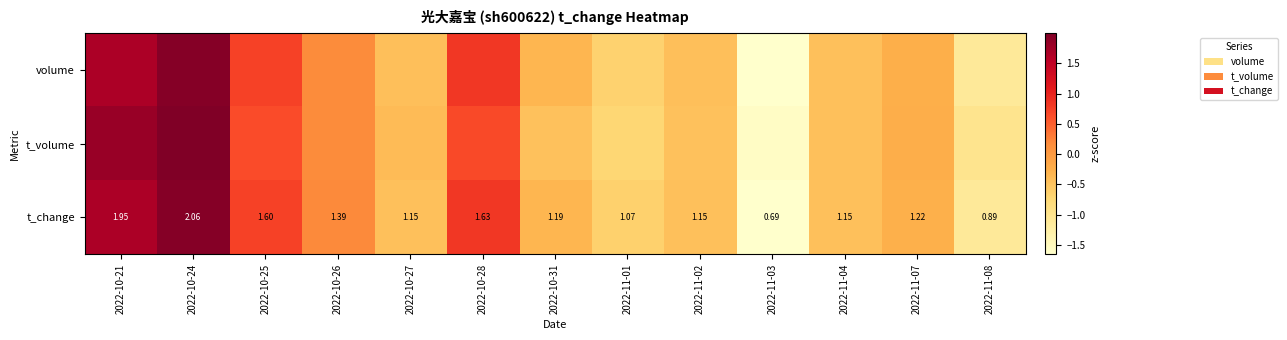

Which has a higher value, 2022-11-02 or 2022-11-08?

2022-11-02